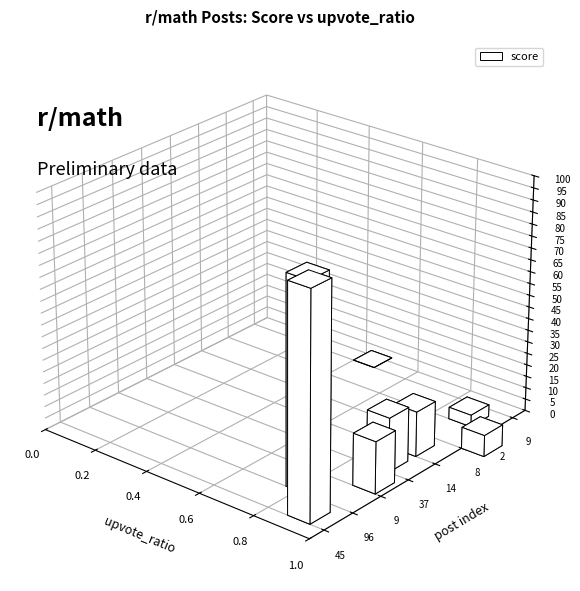

Are the bars grouped side by side (vs. stacked)?

Yes